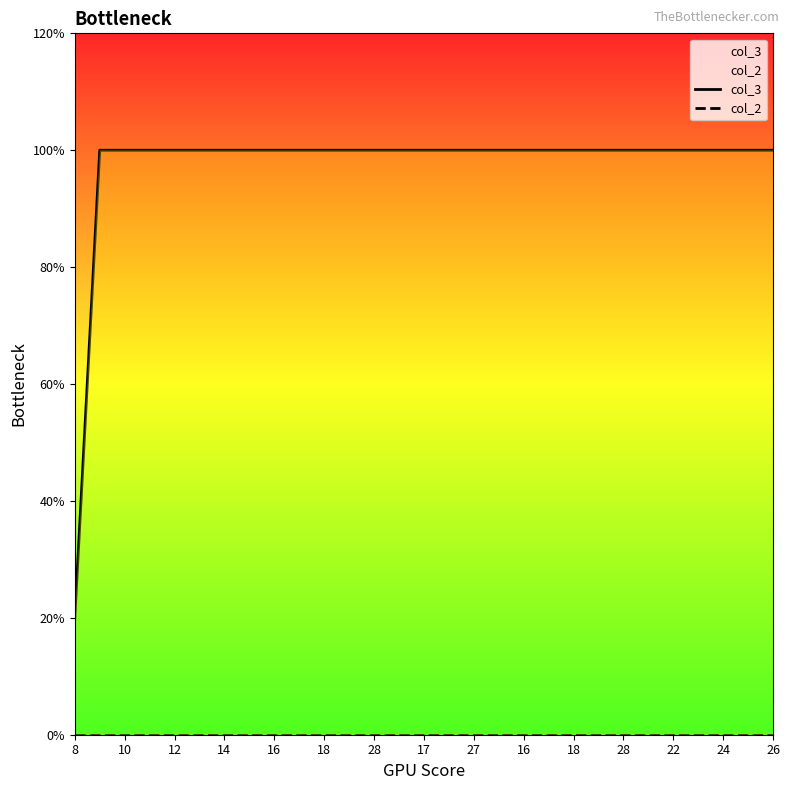

At which label does col_3 reach its peak?

10